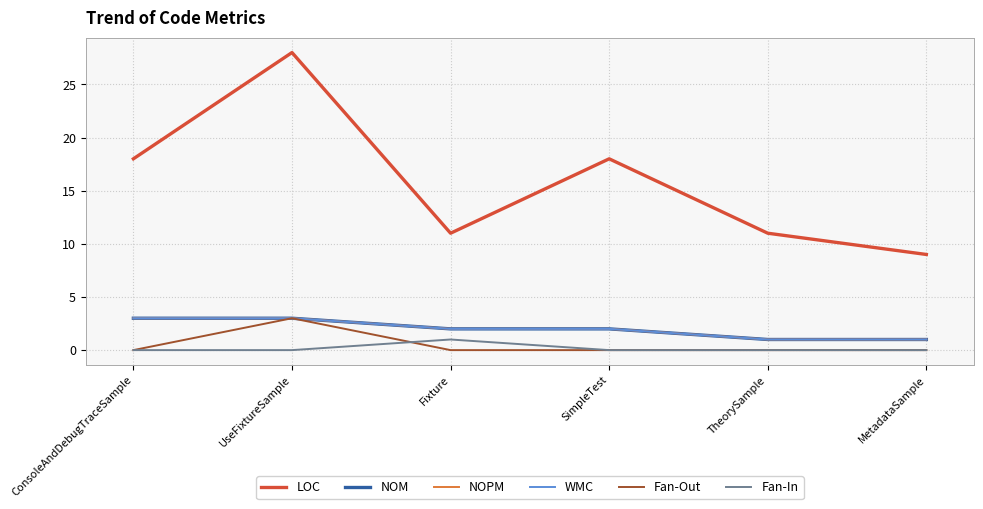

True or false: Fan-In and NOPM cross at least once.

False